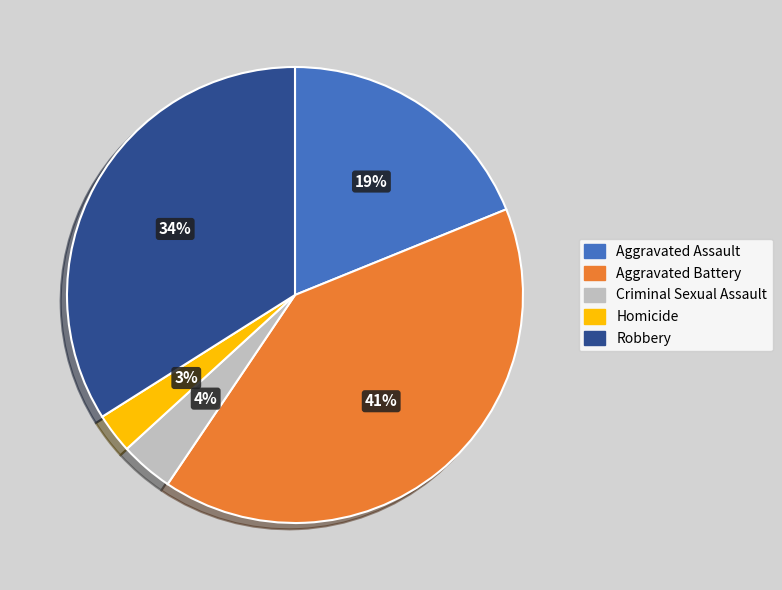

To the nearest percent, what is the combined percentage of Robbery and Homicide?

37%